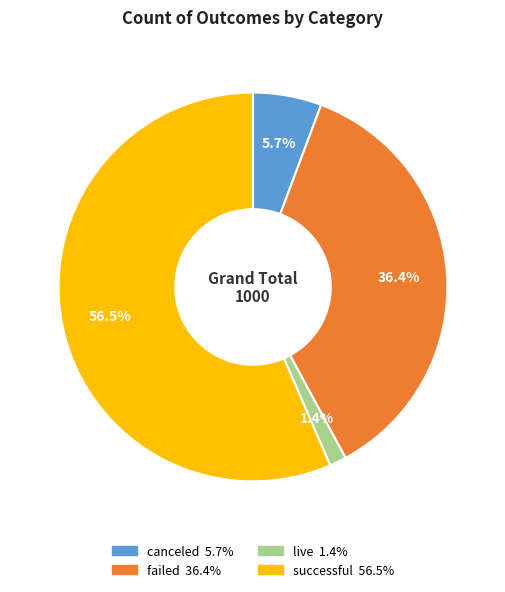

How many segments does this pie chart have?

4